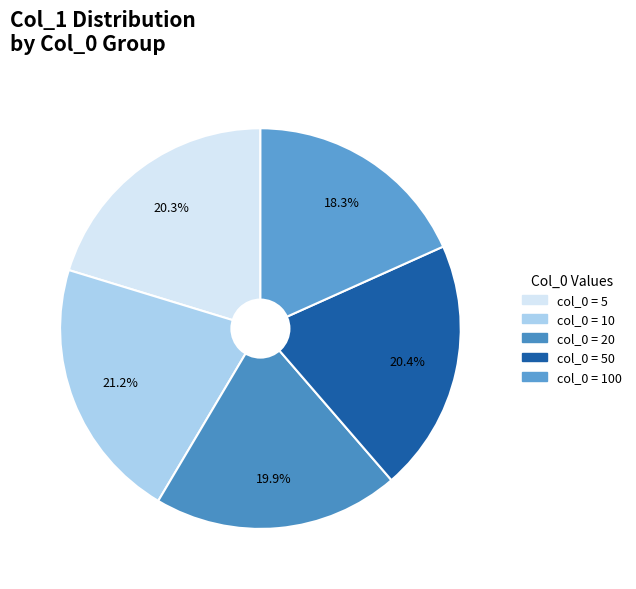

What is the smallest slice in the pie chart?

100